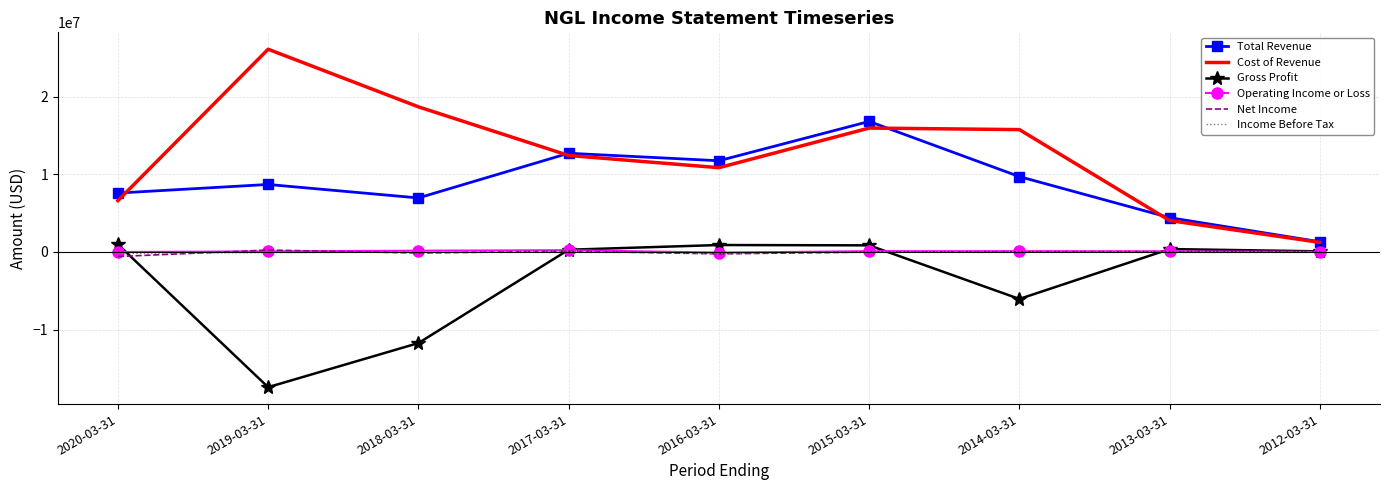

What are all the series names shown in the legend?

Total Revenue, Cost of Revenue, Gross Profit, Operating Income or Loss, Net Income, Income Before Tax